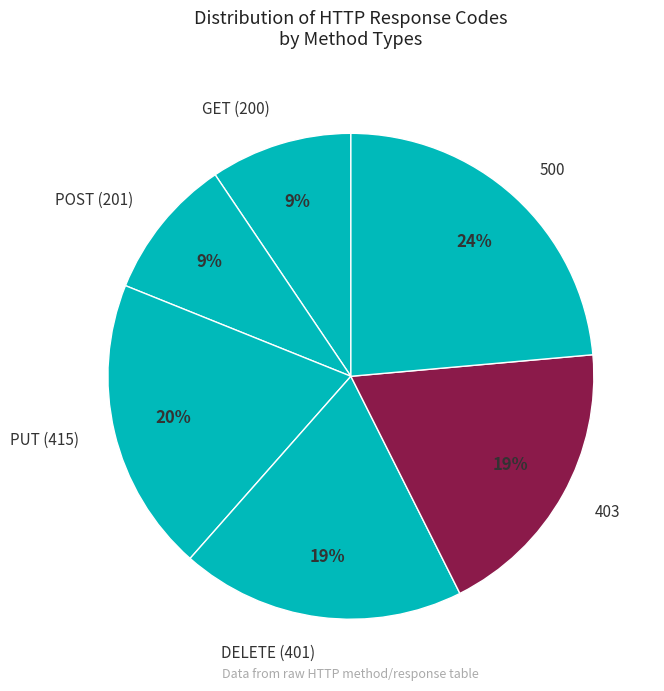

How many slices are in this pie chart?

6